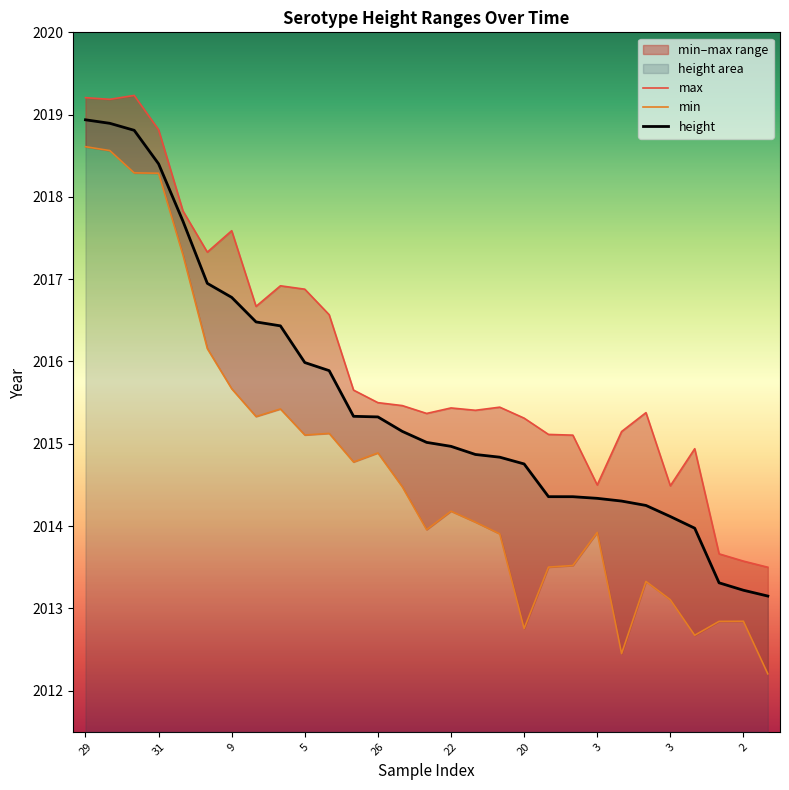

Reading left to right, transcribe all the data shown in this chart.

max: 2019.2	2019.2	2019.2	2018.8	2017.8	2017.3	2017.6	2016.7	2016.9	2016.9	2016.6	2015.7	2015.5	2015.5	2015.4	2015.4	2015.4	2015.4	2015.3	2015.1	2015.1	2014.5	2015.1	2015.4	2014.5	2014.9	2013.7	2013.6	2013.5
min: 2018.6	2018.6	2018.3	2018.3	2017.3	2016.2	2015.7	2015.3	2015.4	2015.1	2015.1	2014.8	2014.9	2014.5	2014.0	2014.2	2014.0	2013.9	2012.8	2013.5	2013.5	2013.9	2012.4	2013.3	2013.1	2012.7	2012.8	2012.8	2012.2
height: 2018.9	2018.9	2018.8	2018.4	2017.7	2016.9	2016.8	2016.5	2016.4	2016.0	2015.9	2015.3	2015.3	2015.2	2015.0	2015.0	2014.9	2014.8	2014.8	2014.4	2014.4	2014.3	2014.3	2014.3	2014.1	2014.0	2013.3	2013.2	2013.1